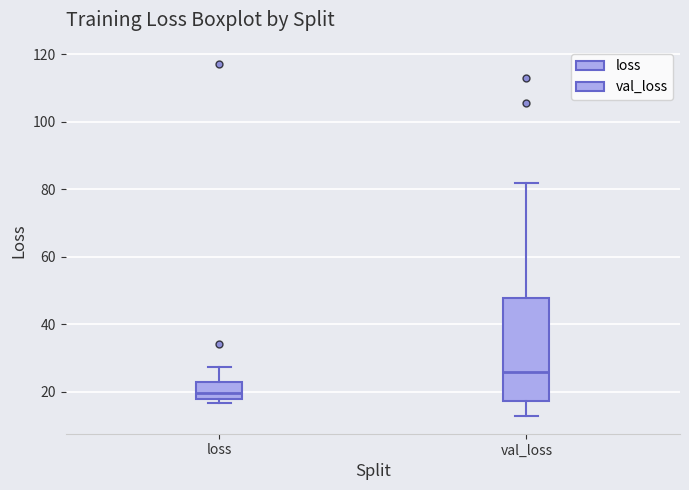

Reading left to right, read every box against the y-axis: the position of its median line, the range the box covers, and the ends of its whiskers. The values are not printed on the chart, so give them approximately, as read against the axis.

loss: median 20, box 18 to 22, whiskers 16 to 28
val_loss: median 26, box 18 to 48, whiskers 12 to 82